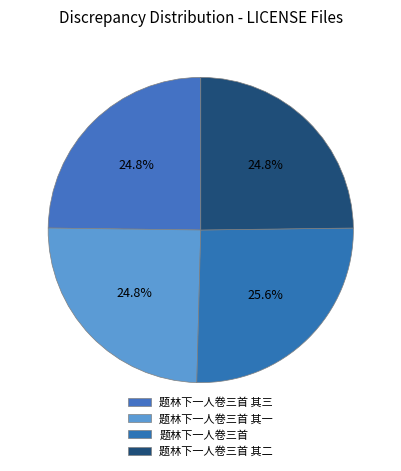

Is it true that 题林下一人卷三首 其一 is 25% of the pie?

True